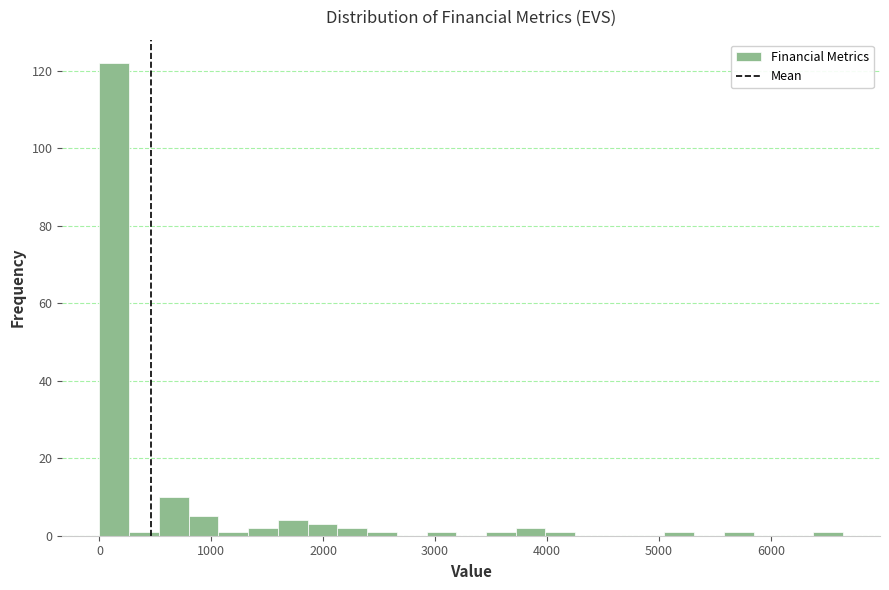

Around what value on the x-axis is the tallest bar? Give the approximate position of its centre, as read against the axis.

100